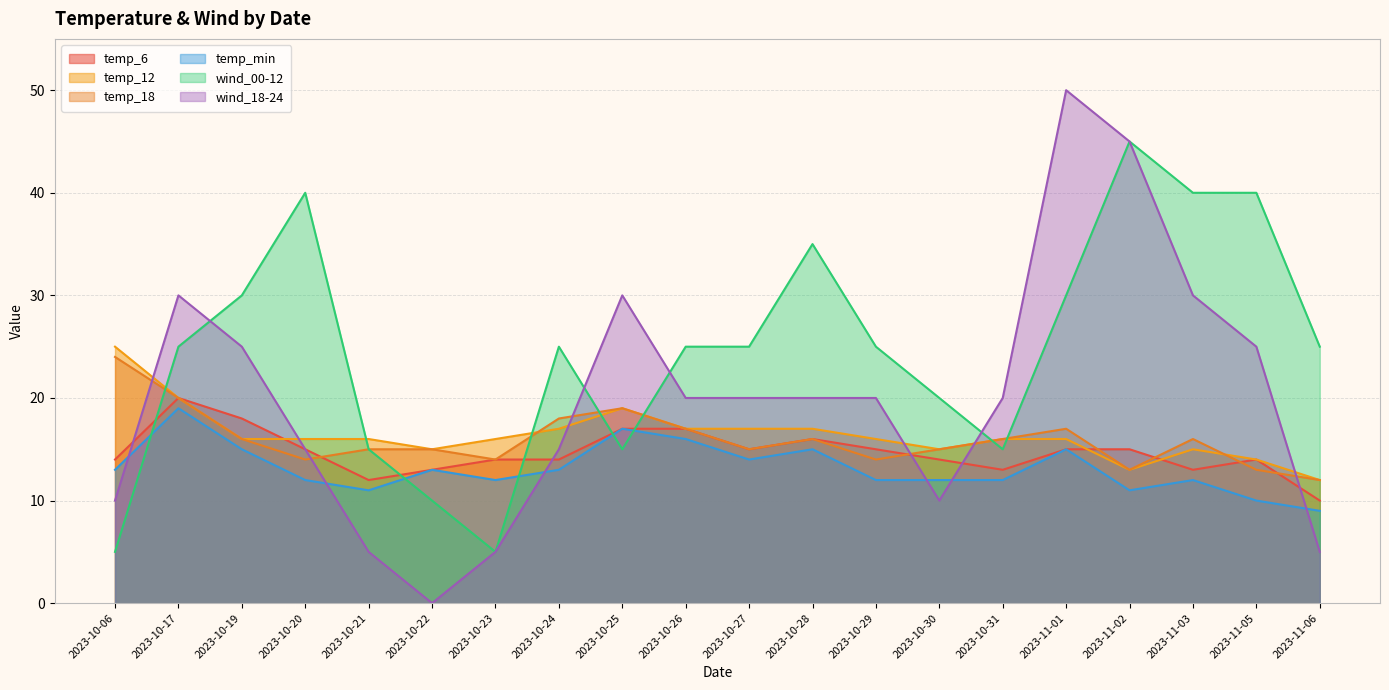

What is the label of the 8th point from the right?

2023-10-29